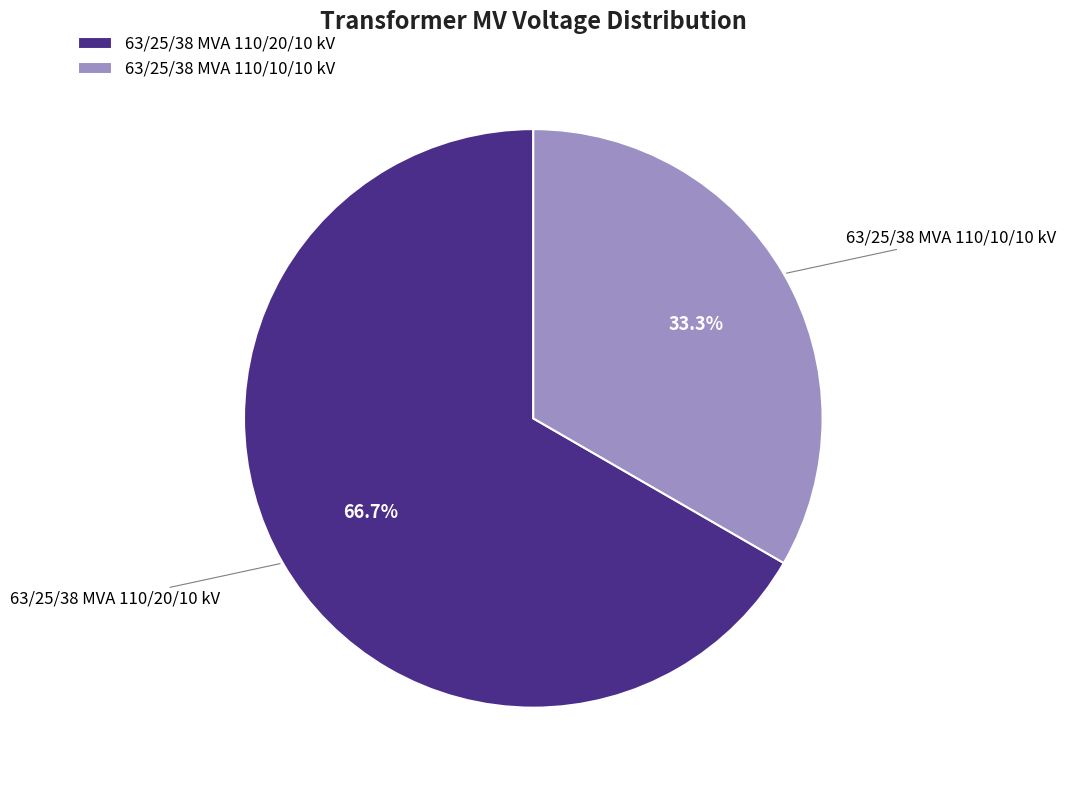

Is it true that 63/25/38 MVA 110/10/10 kV is 33% of the pie?

True